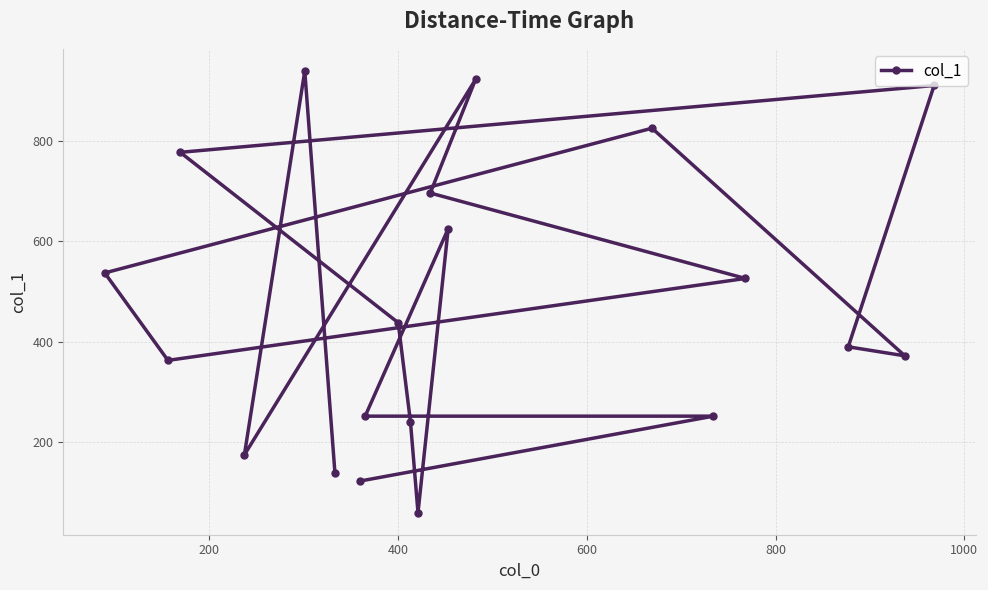

What is the difference between the maximum and minimum values?

879